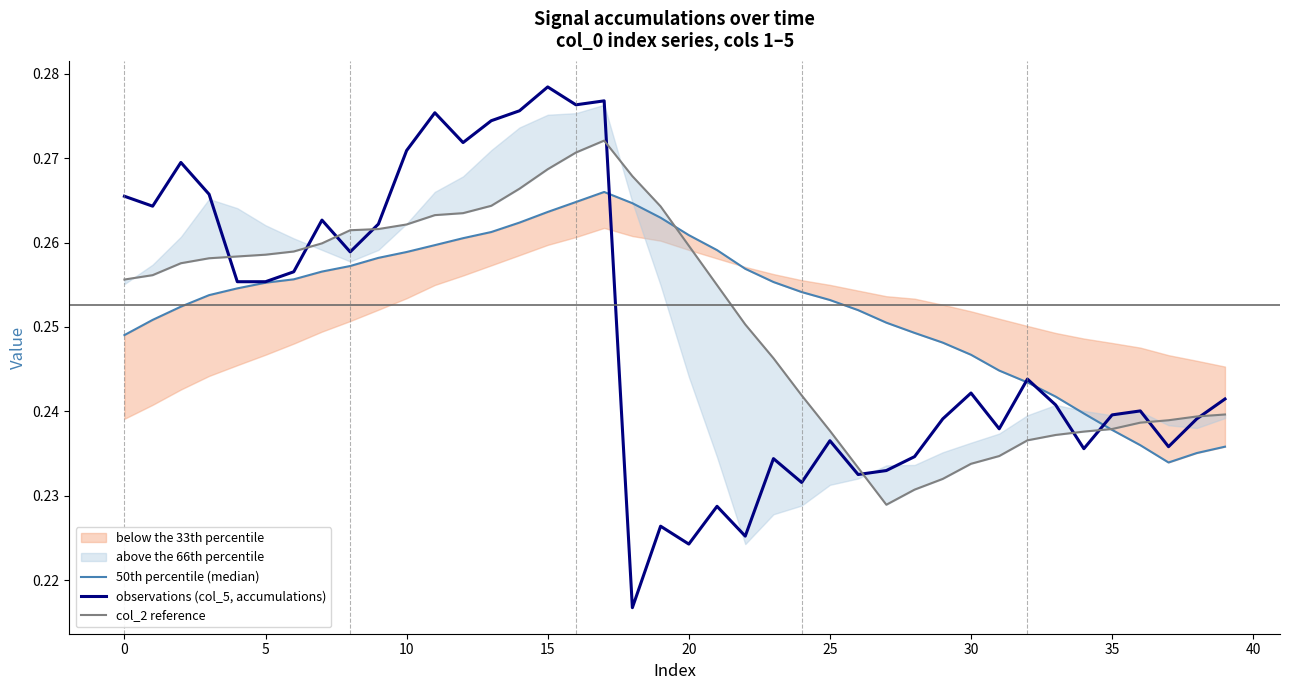

Rank the series by their average value, from highest to lowest.

50th percentile (median), col_2 reference, observations (col_5, accumulations)